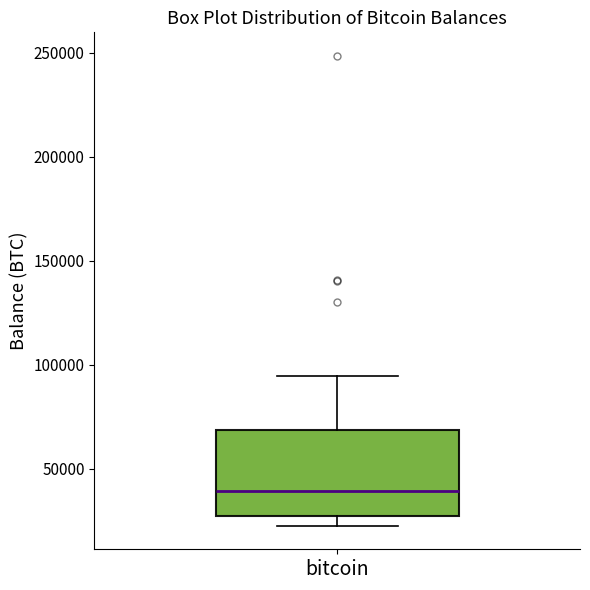

Transcribe this box plot: give where the median line is, the range the box spans, and where the two whiskers end, as read against the y-axis. The values are not printed on the chart, so give them approximately, as read against the axis.

median 40000, box 25000 to 70000, whiskers 25000 (just below the box's lower edge) to 95000